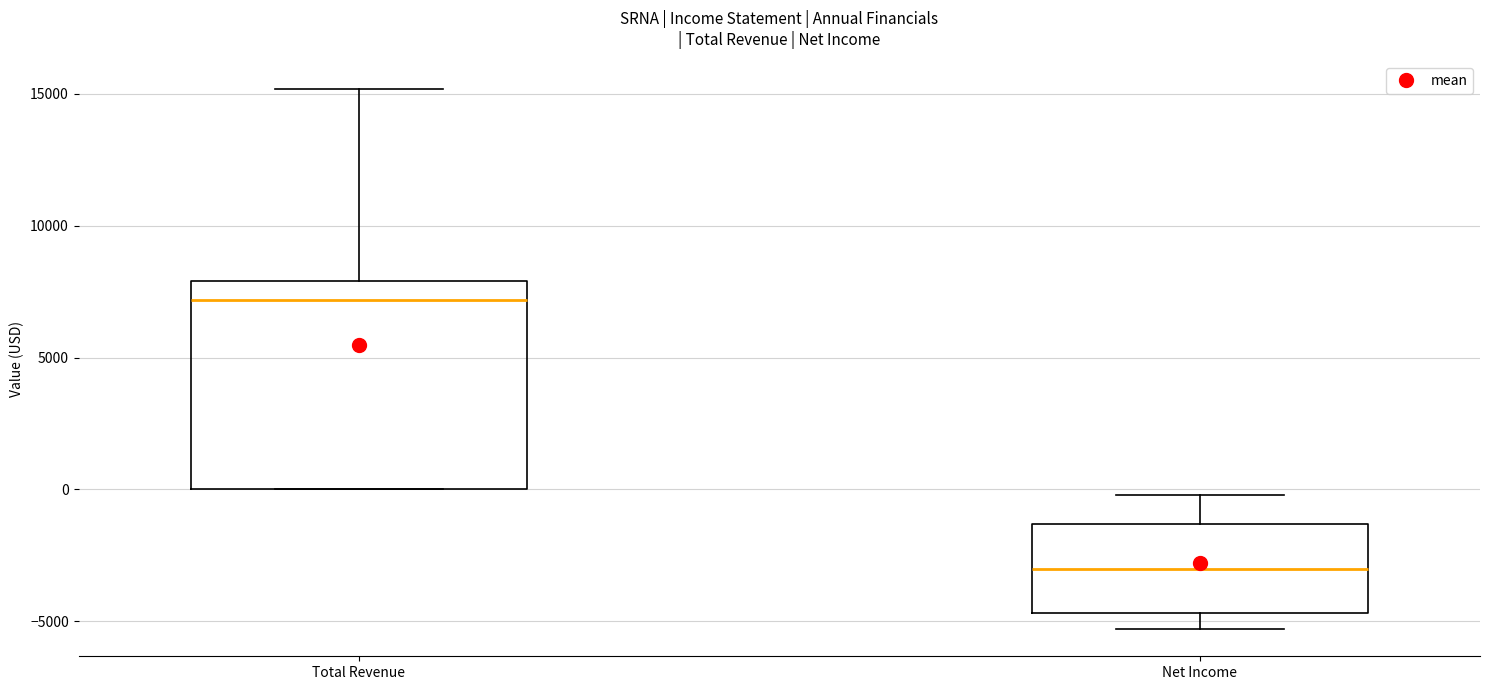

Which box's median line is the lowest?

Net Income